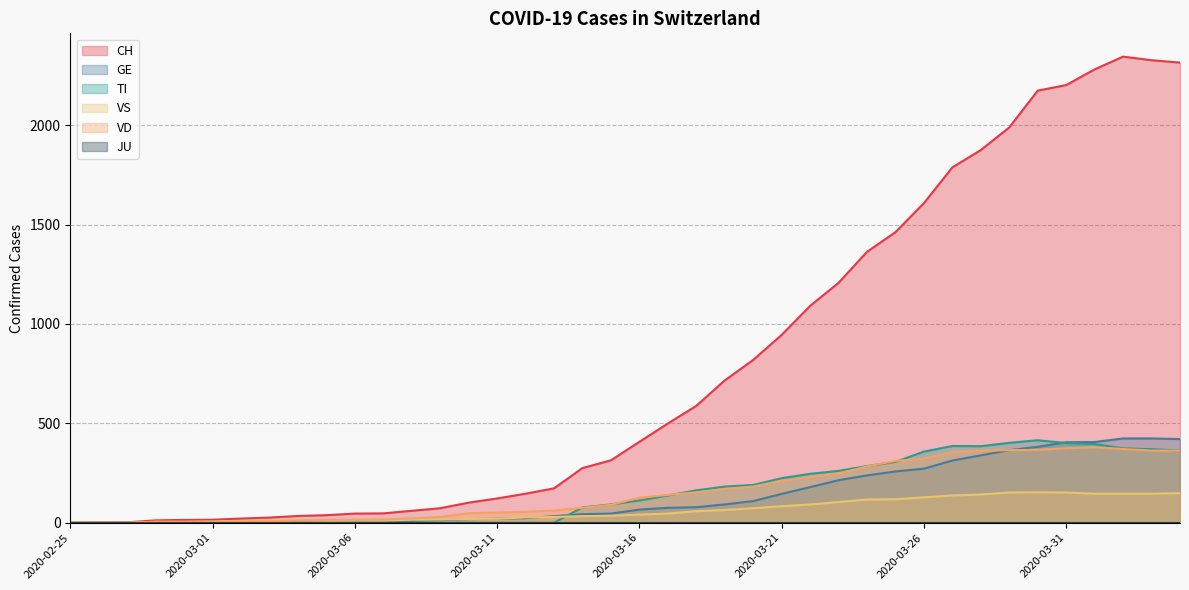

Which label corresponds to the largest value in the chart?

2020-04-02